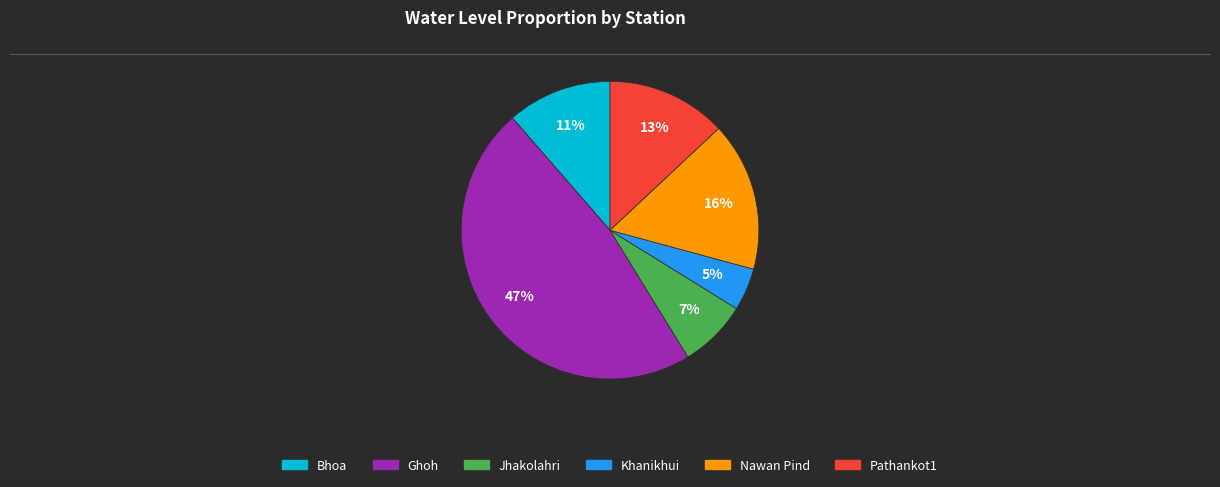

To the nearest percent, what percentage of the pie is Pathankot1?

13%